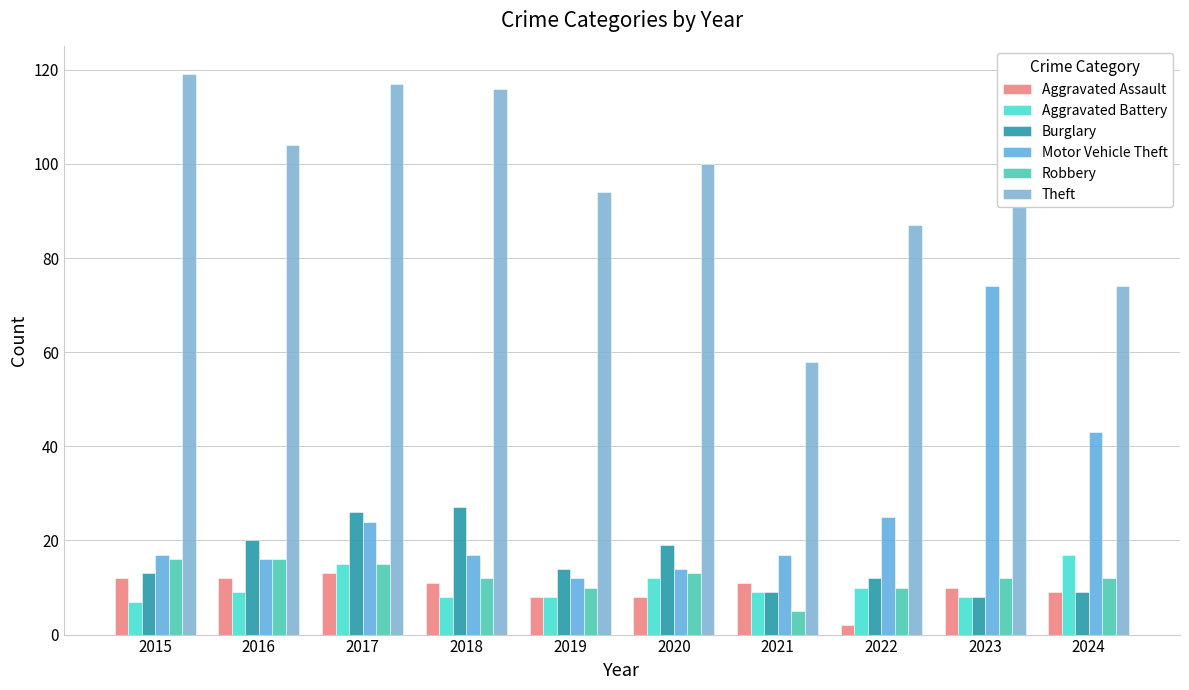

Are the bars horizontal?

No